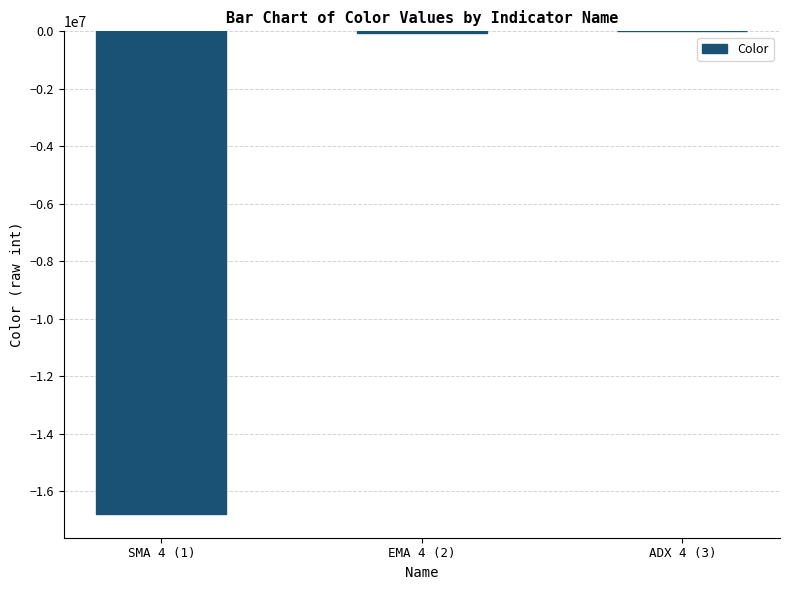

How many data points does each series have?

3